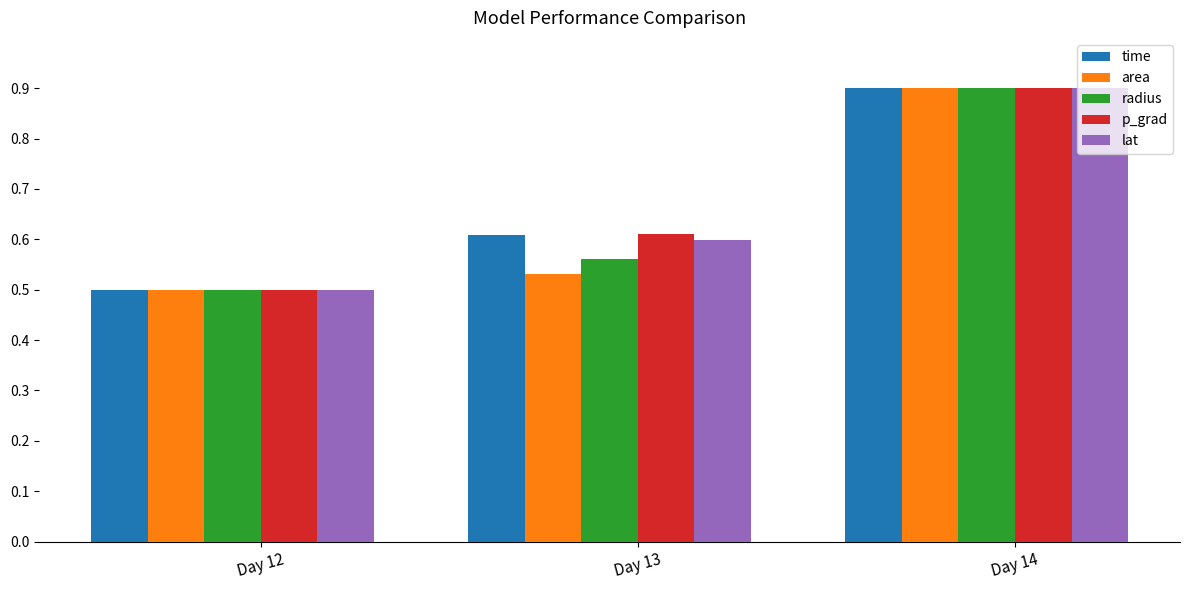

What is the difference between the maximum and minimum values in the radius series?

0.4